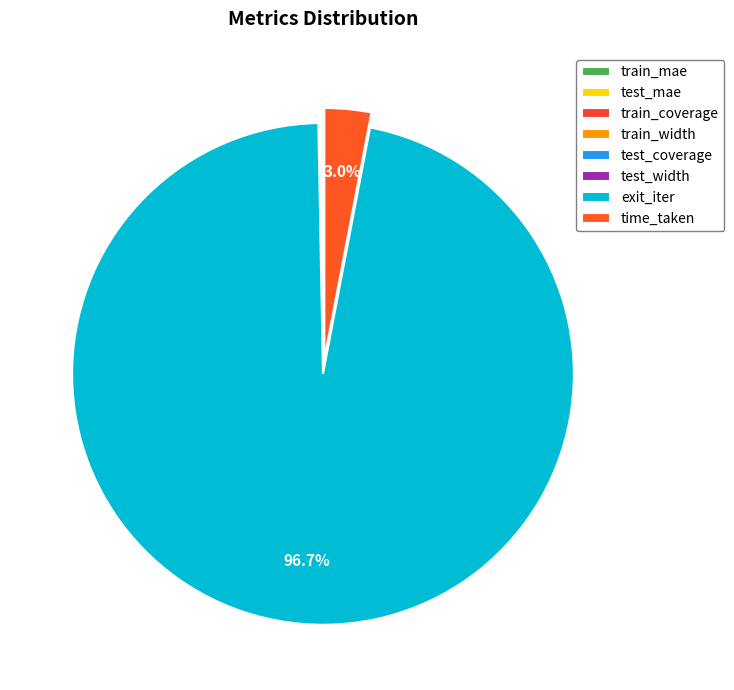

How many slices are in this pie chart?

8